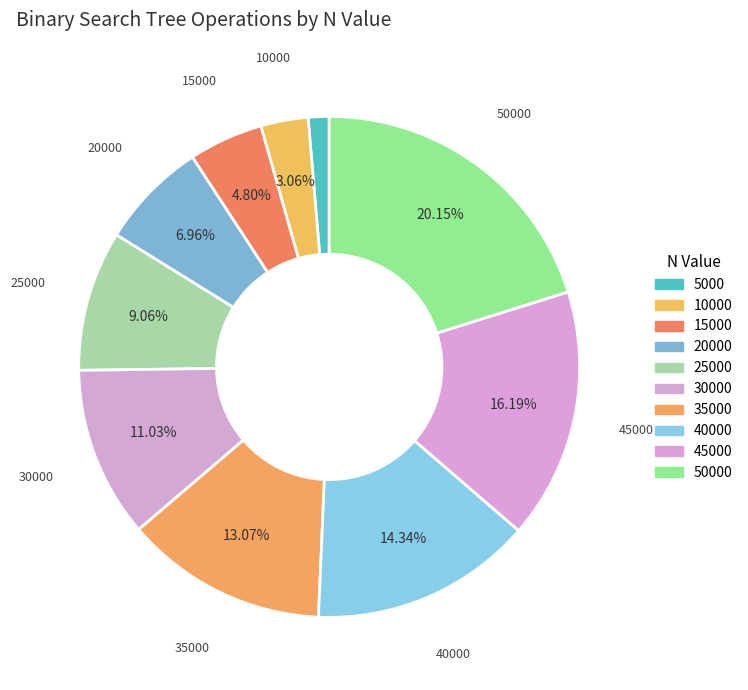

To the nearest percent, what is the average slice percentage?

10%